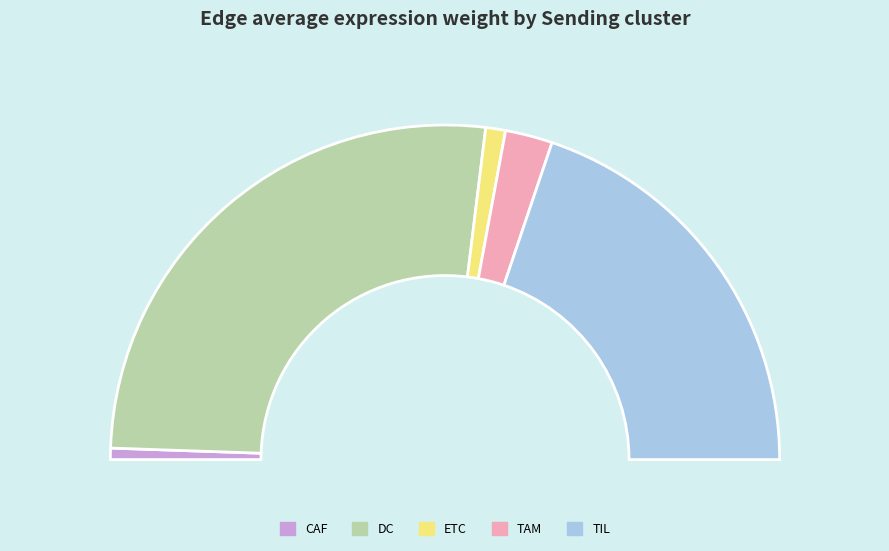

To the nearest percent, what percentage of the pie is TAM?

5%